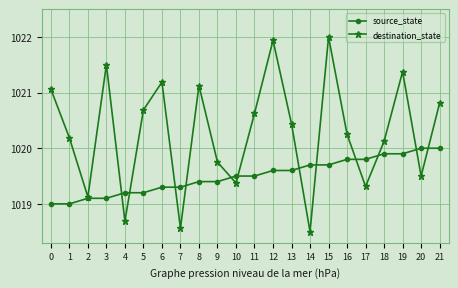

What is the sum of the destination_state values at 1 and 14?

2038.7